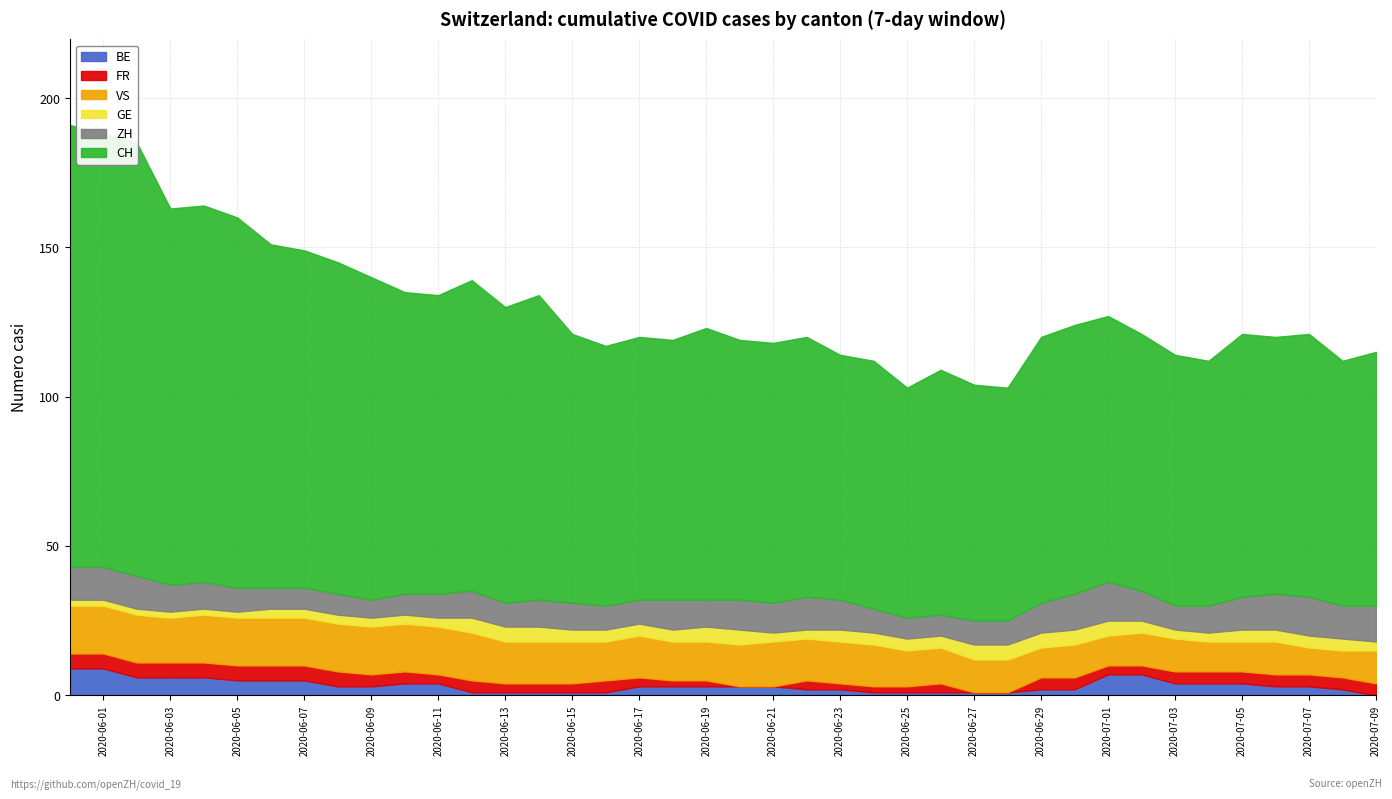

The BE series shows 1 at 17. True or false?

False